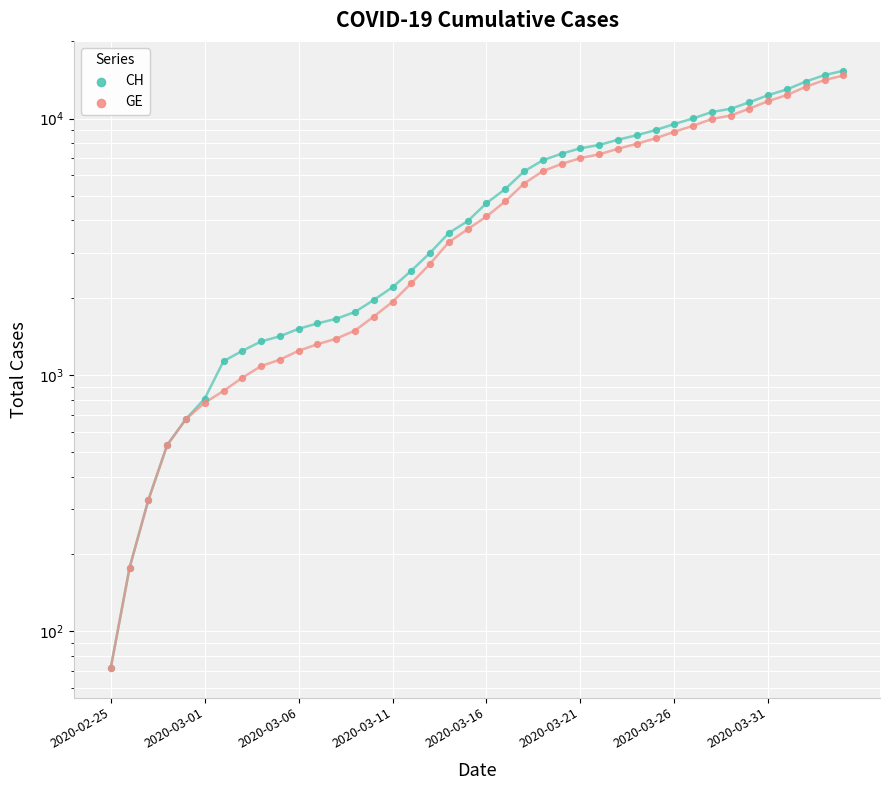

Is the value of GE at 18 greater than the value of CH at 17?

Yes